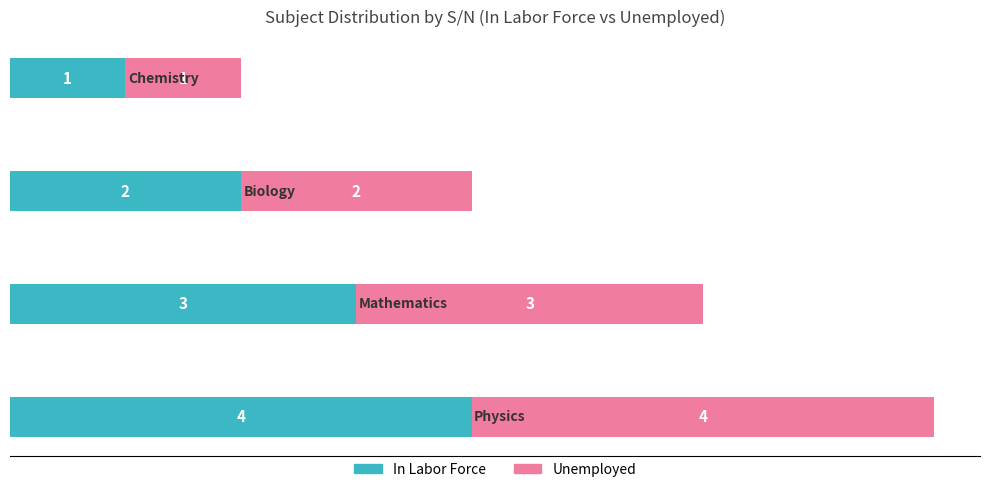

Count the In Labor Force values in the range 2 to 4.

3